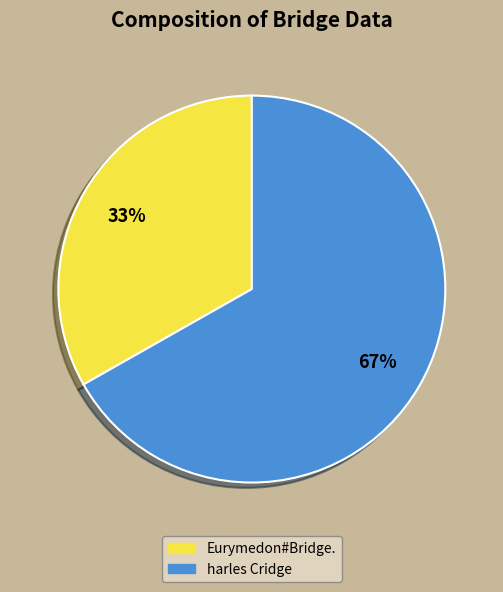

Combined, do Eurymedon#Bridge. and harles Cridge account for over 50%?

Yes